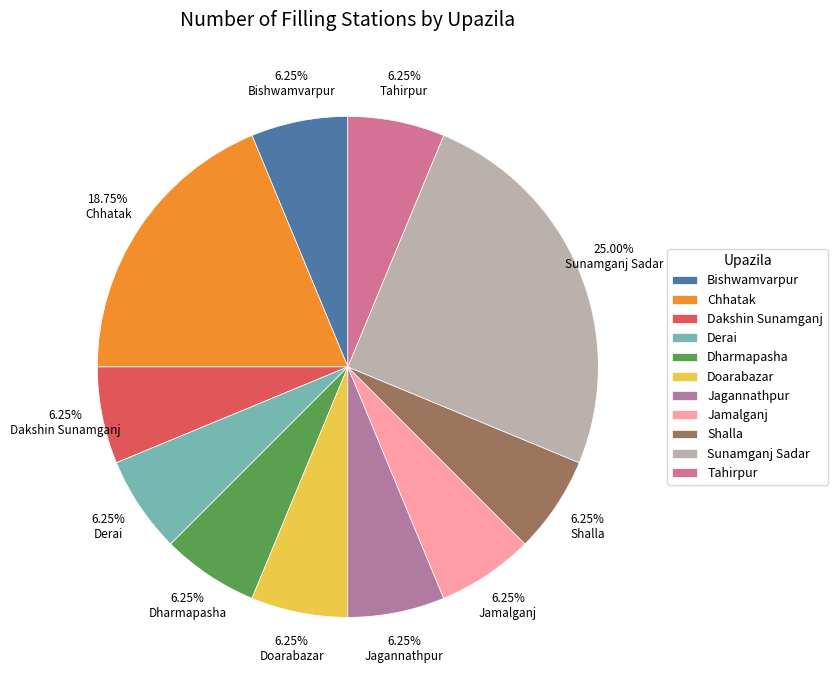

What percentage is the Derai slice, to the nearest percent?

6%